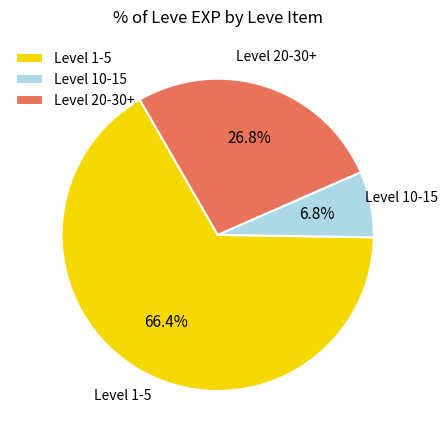

What is the total percentage of Level 20-30+ and Level 10-15?

33.6%